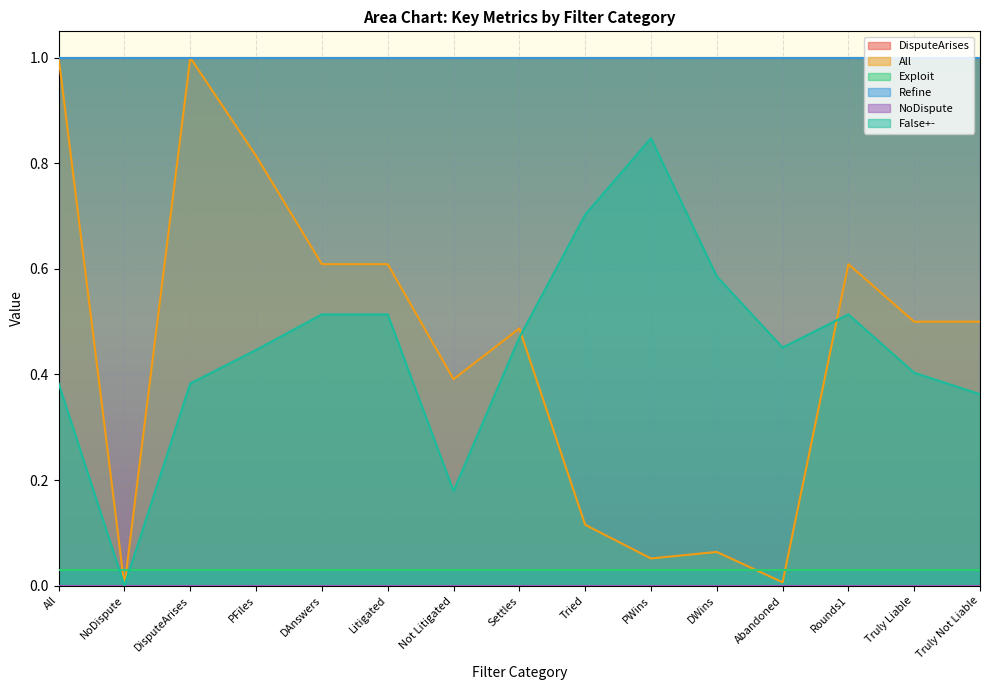

True or false: All and NoDispute cross at least once.

False